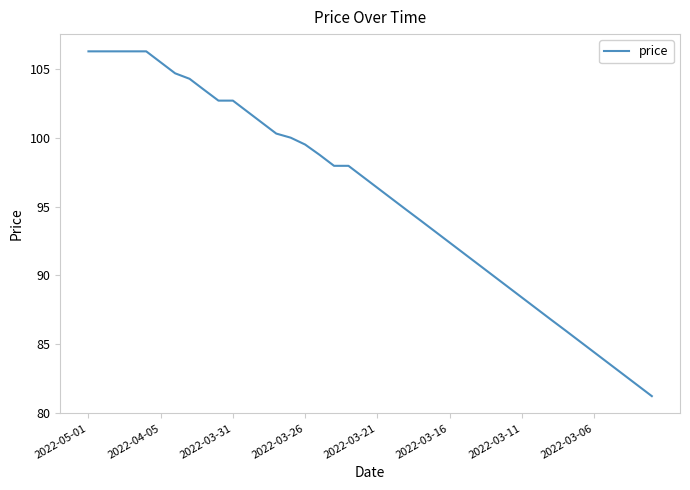

What is the difference between the maximum and second lowest values?

24.3